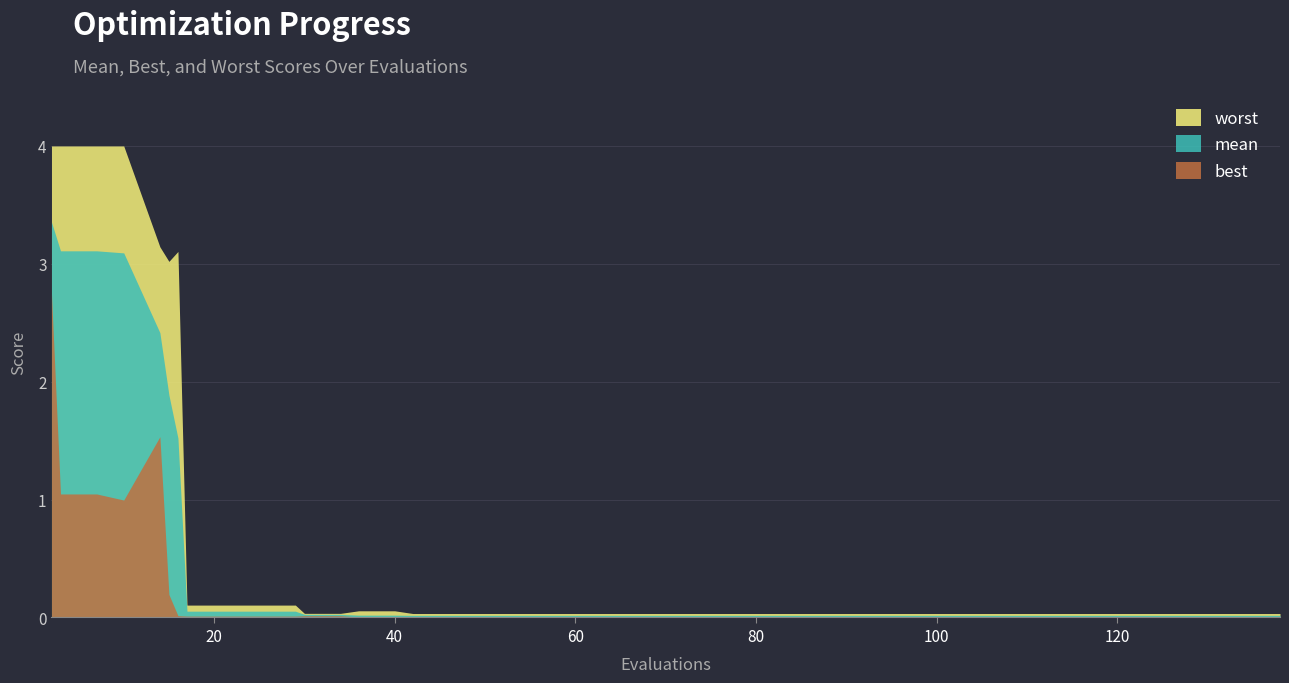

Which has a higher value, 106 or 114?

106